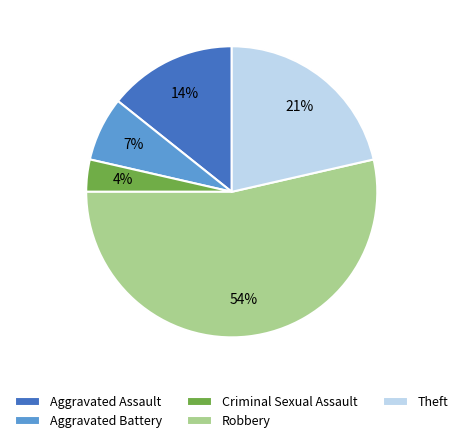

To the nearest percent, what is the average slice percentage?

20%